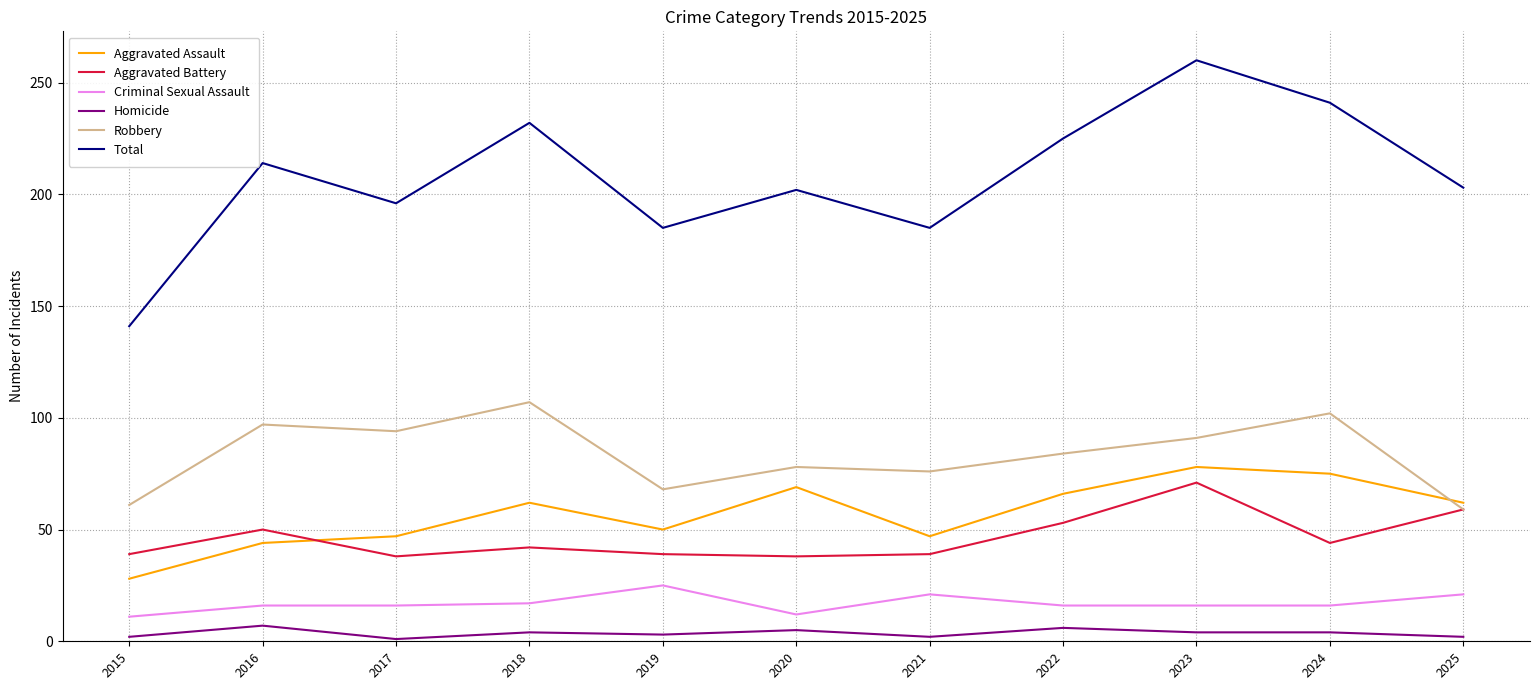

How many intersections are there between Aggravated Assault and Aggravated Battery?

1